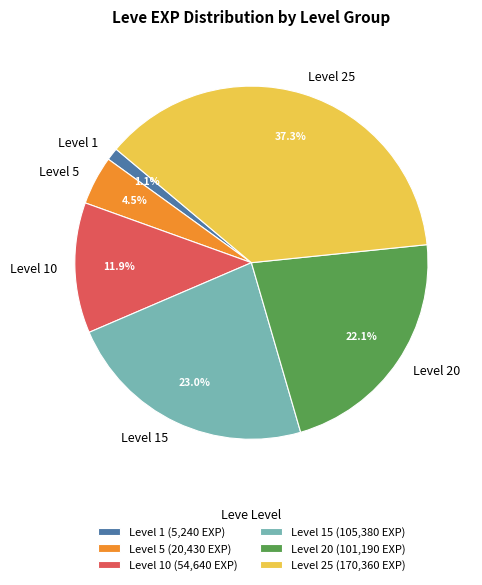

Which has a higher value, Level 1 or Level 20?

Level 20